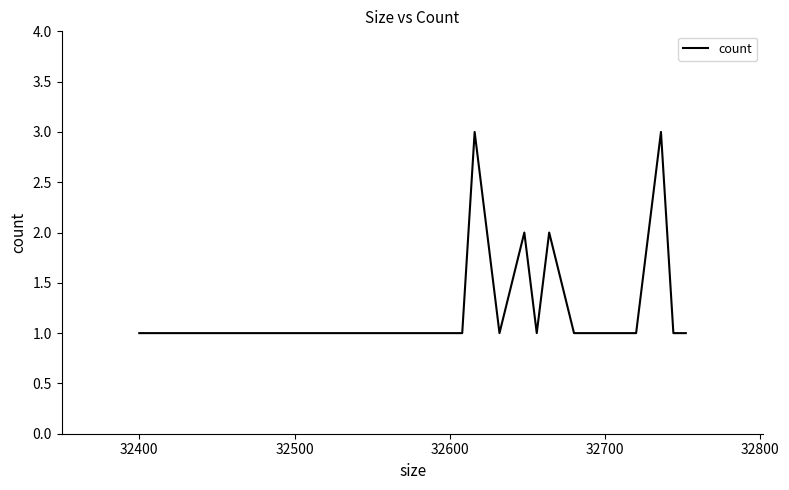

How many lines are shown in the chart?

1